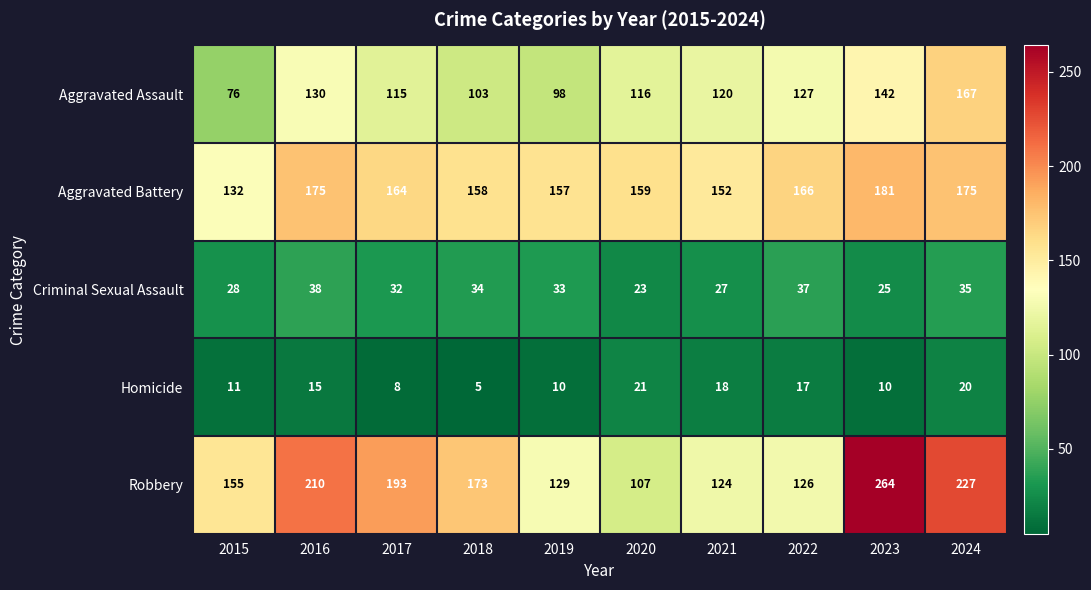

Is it true that Homicide equals 22 at 2016?

False